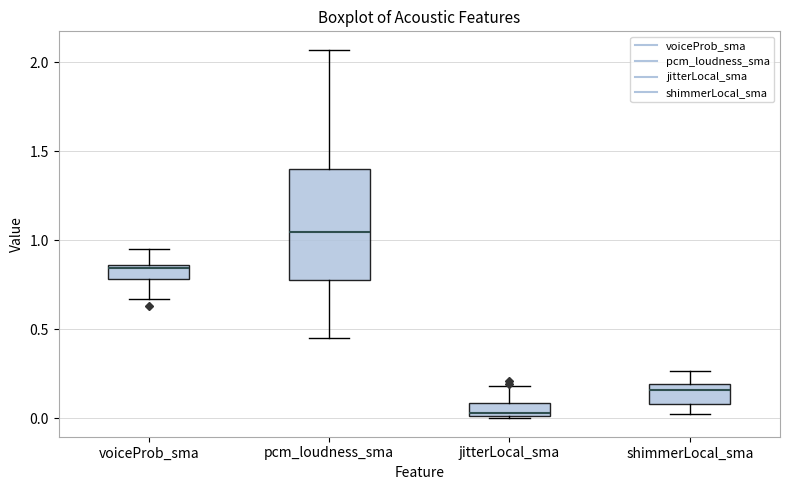

Comparing the boxes themselves (not the whiskers), which one is the tallest?

pcm_loudness_sma